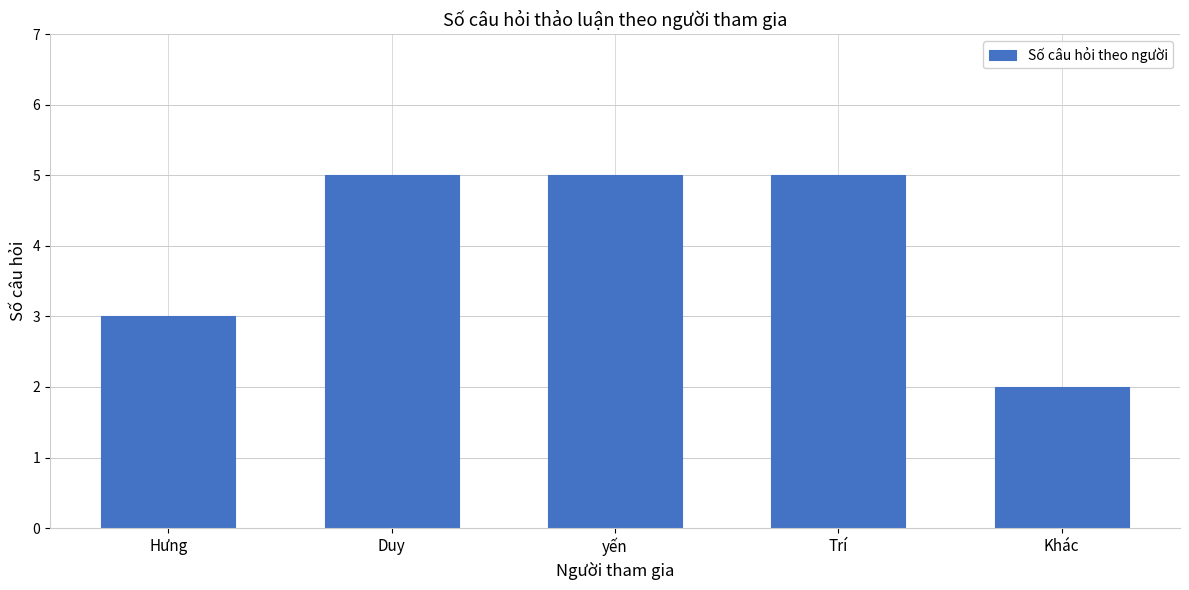

Are the bars grouped side by side (vs. stacked)?

No